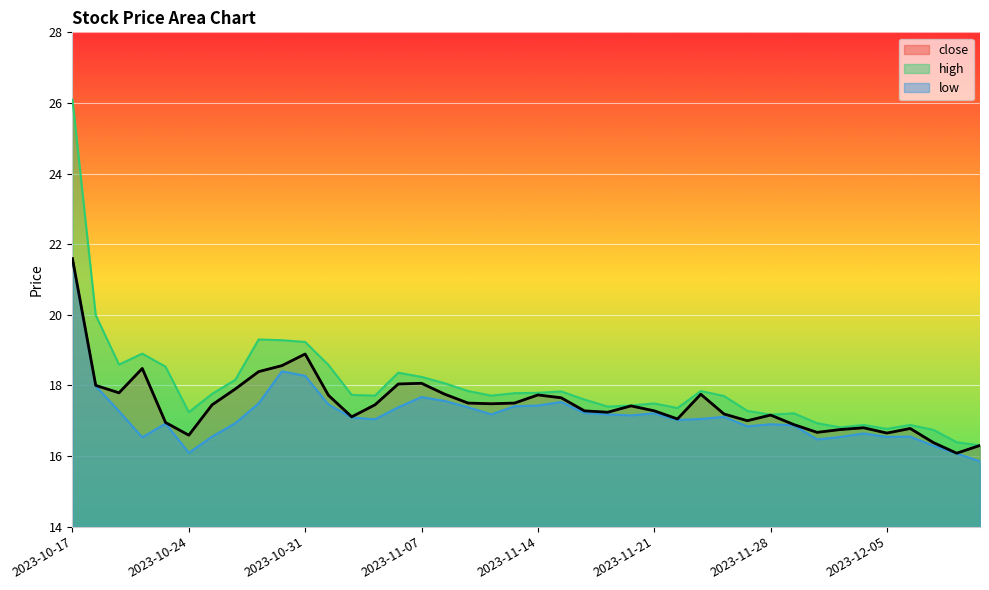

Reading left to right, list all the values displayed in this chart.

close: 2023-10-17=21.6	2023-10-18=18.0	2023-10-19=17.8	2023-10-20=18.5	2023-10-23=16.9	2023-10-24=16.6	2023-10-25=17.4	2023-10-26=17.9	2023-10-27=18.4	2023-10-30=18.6	2023-10-31=18.9	2023-11-01=17.7	2023-11-02=17.1	2023-11-03=17.4	2023-11-06=18.0	2023-11-07=18.1	2023-11-08=17.8	2023-11-09=17.5	2023-11-10=17.5	2023-11-13=17.5	2023-11-14=17.7	2023-11-15=17.6	2023-11-16=17.3	2023-11-17=17.2	2023-11-20=17.4	2023-11-21=17.3	2023-11-22=17.1	2023-11-23=17.8	2023-11-24=17.2	2023-11-27=17.0	2023-11-28=17.2	2023-11-29=16.9	2023-11-30=16.7	2023-12-01=16.8	2023-12-04=16.8	2023-12-05=16.6	2023-12-06=16.8	2023-12-07=16.4	2023-12-08=16.1	2023-12-11=16.3
high: 2023-10-17=26.1	2023-10-18=20.0	2023-10-19=18.6	2023-10-20=18.9	2023-10-23=18.5	2023-10-24=17.2	2023-10-25=17.8	2023-10-26=18.2	2023-10-27=19.3	2023-10-30=19.3	2023-10-31=19.2	2023-11-01=18.6	2023-11-02=17.7	2023-11-03=17.7	2023-11-06=18.4	2023-11-07=18.2	2023-11-08=18.1	2023-11-09=17.8	2023-11-10=17.7	2023-11-13=17.8	2023-11-14=17.8	2023-11-15=17.8	2023-11-16=17.6	2023-11-17=17.4	2023-11-20=17.4	2023-11-21=17.5	2023-11-22=17.4	2023-11-23=17.8	2023-11-24=17.7	2023-11-27=17.3	2023-11-28=17.2	2023-11-29=17.2	2023-11-30=16.9	2023-12-01=16.8	2023-12-04=16.9	2023-12-05=16.8	2023-12-06=16.9	2023-12-07=16.7	2023-12-08=16.4	2023-12-11=16.3
low: 2023-10-17=21.5	2023-10-18=18.0	2023-10-19=17.3	2023-10-20=16.5	2023-10-23=16.9	2023-10-24=16.1	2023-10-25=16.6	2023-10-26=16.9	2023-10-27=17.5	2023-10-30=18.4	2023-10-31=18.3	2023-11-01=17.5	2023-11-02=17.1	2023-11-03=17.0	2023-11-06=17.4	2023-11-07=17.7	2023-11-08=17.6	2023-11-09=17.4	2023-11-10=17.2	2023-11-13=17.4	2023-11-14=17.4	2023-11-15=17.5	2023-11-16=17.2	2023-11-17=17.2	2023-11-20=17.1	2023-11-21=17.2	2023-11-22=17.0	2023-11-23=17.1	2023-11-24=17.1	2023-11-27=16.8	2023-11-28=16.9	2023-11-29=16.9	2023-11-30=16.5	2023-12-01=16.5	2023-12-04=16.6	2023-12-05=16.5	2023-12-06=16.6	2023-12-07=16.3	2023-12-08=16.1	2023-12-11=15.8